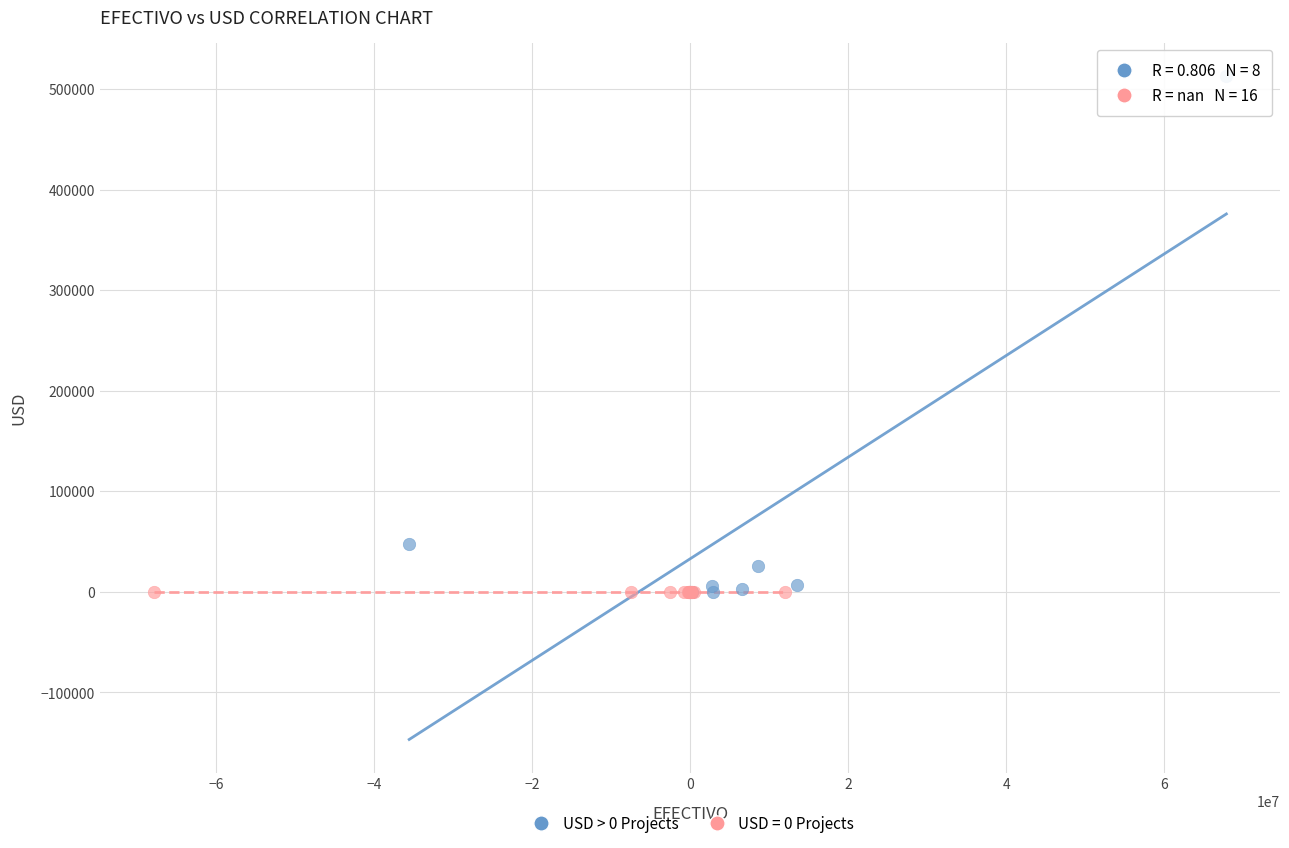

Which series contains the highest Y value?

USD > 0 Projects